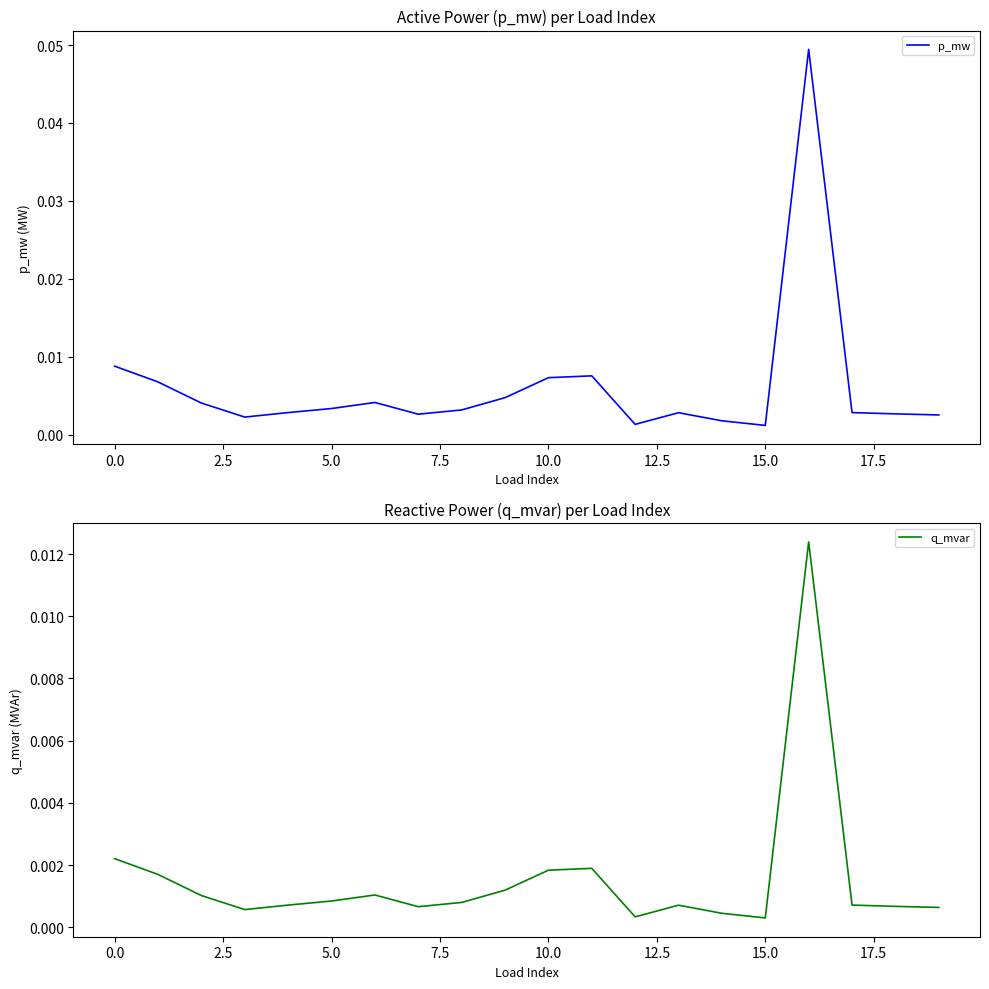

In q_mvar, how many points are higher than both neighbors (excluding endpoints)?

4